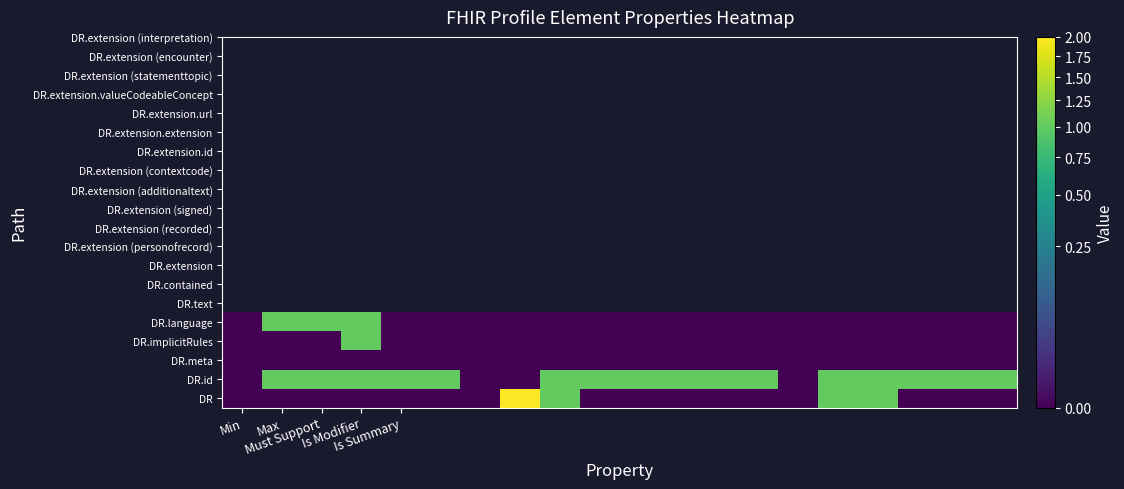

Reading left to right, transcribe all the data shown in this chart.

DR: 0	0	0	0	0	0	0	2	1	0	0	0	0	0	0	1	1	0	0	0
DR.id: 0	1	1	1	1	1	0	0	1	1	1	1	1	1	0	1	1	1	1	1
DR.meta: 0	0	0	0	0	0	0	0	0	0	0	0	0	0	0	0	0	0	0	0
DR.implicitRules: 0	0	0	1	0	0	0	0	0	0	0	0	0	0	0	0	0	0	0	0
DR.language: 0	1	1	1	0	0	0	0	0	0	0	0	0	0	0	0	0	0	0	0